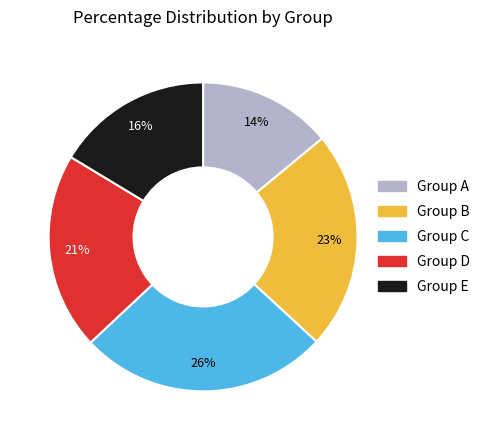

To the nearest percent, what is the average slice percentage?

20%